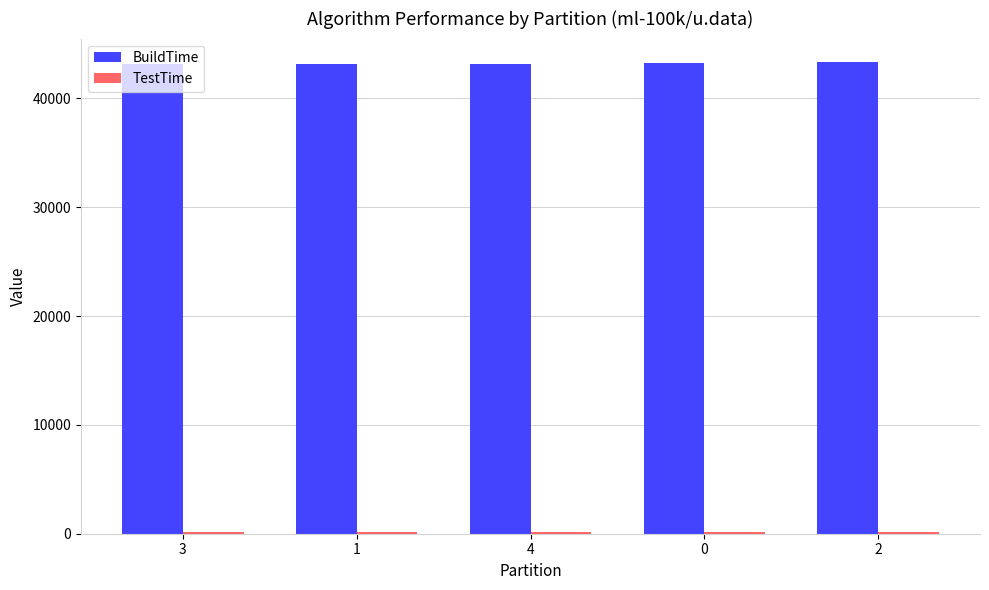

What is the sum of all BuildTime values?

216086